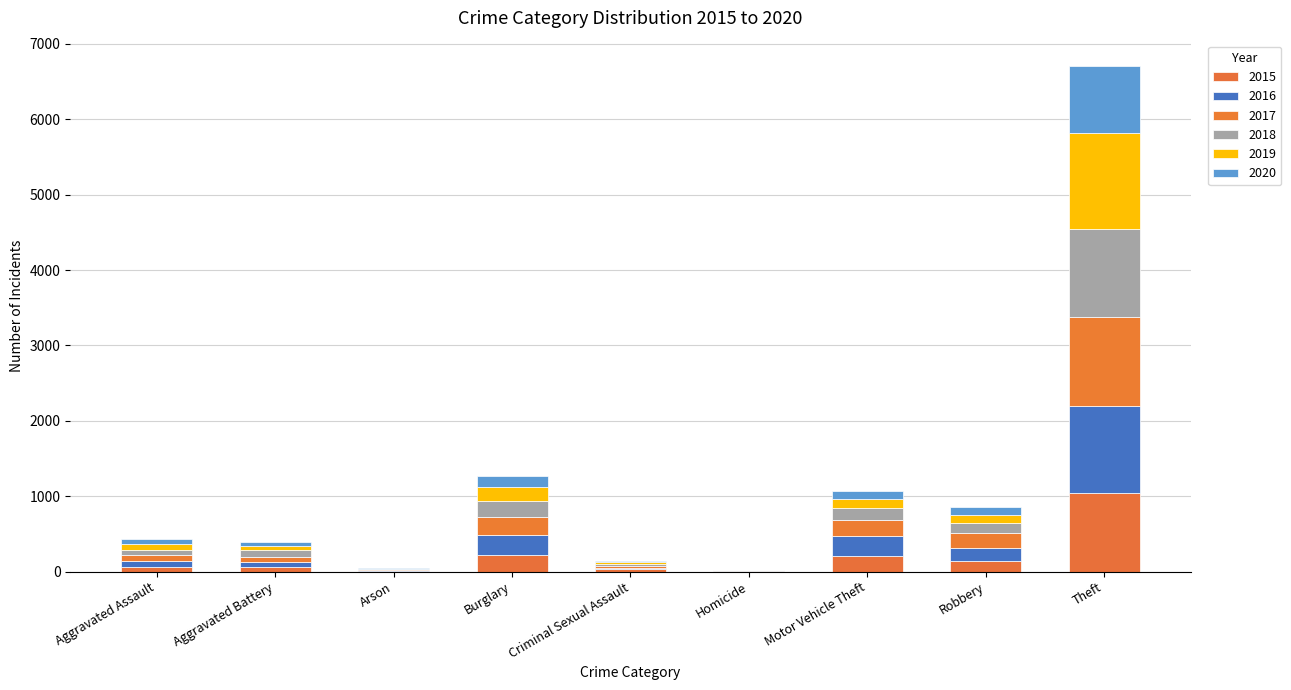

What is the difference between the maximum and minimum values in the 2016 series?

1147